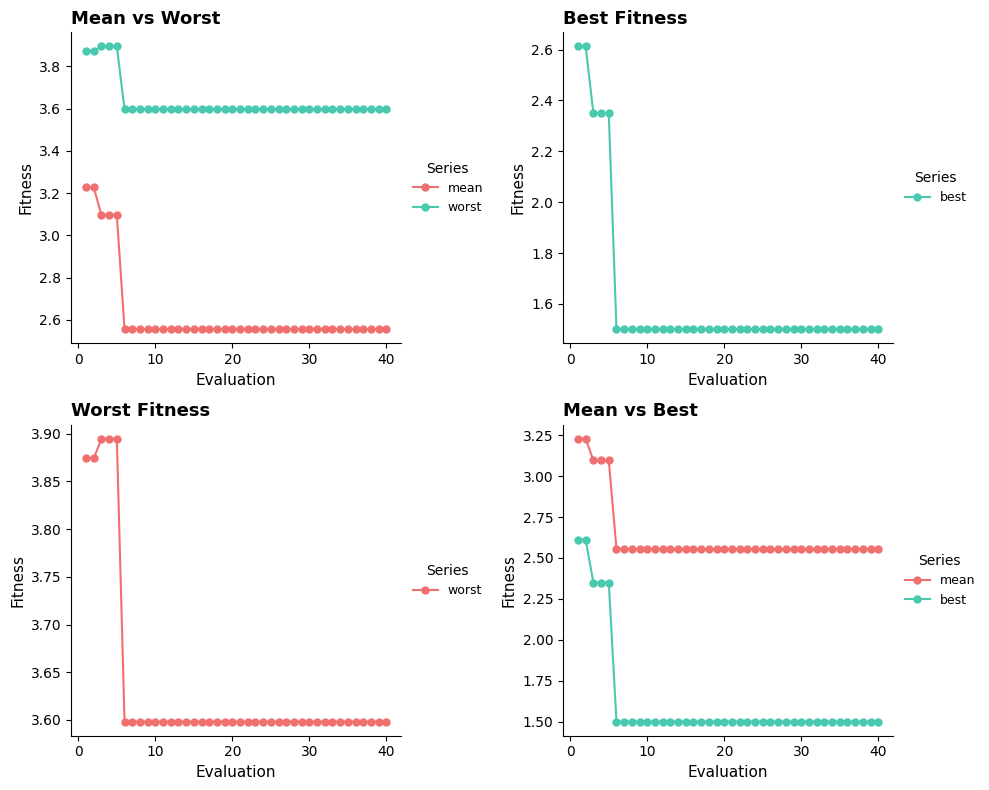

Rank the series by their maximum value, from highest to lowest.

worst, mean, best